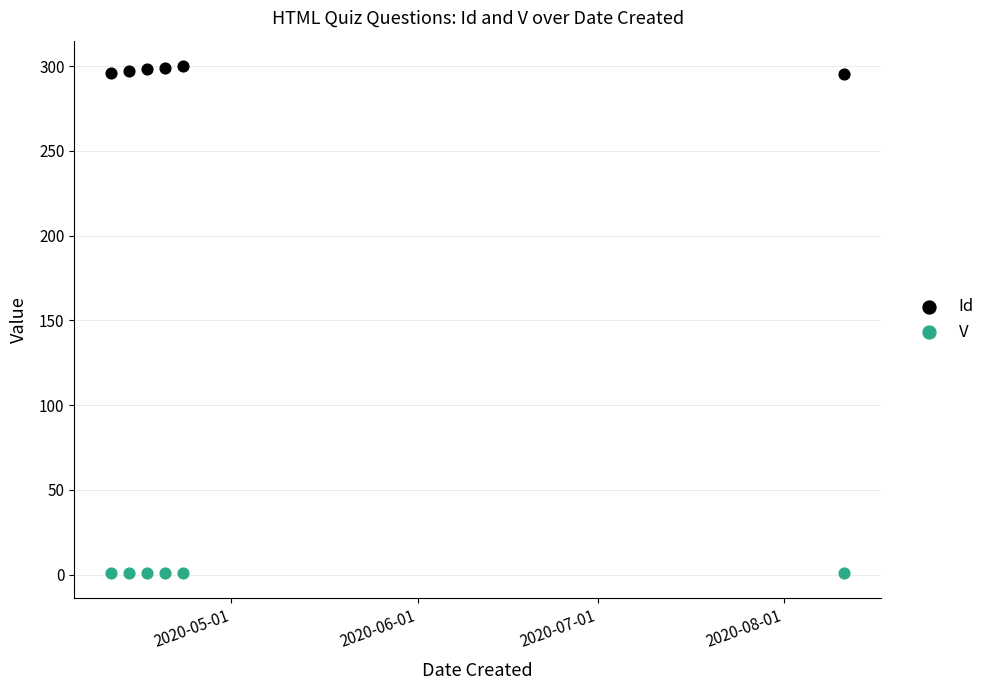

What are all the series names shown in the legend?

Id, V